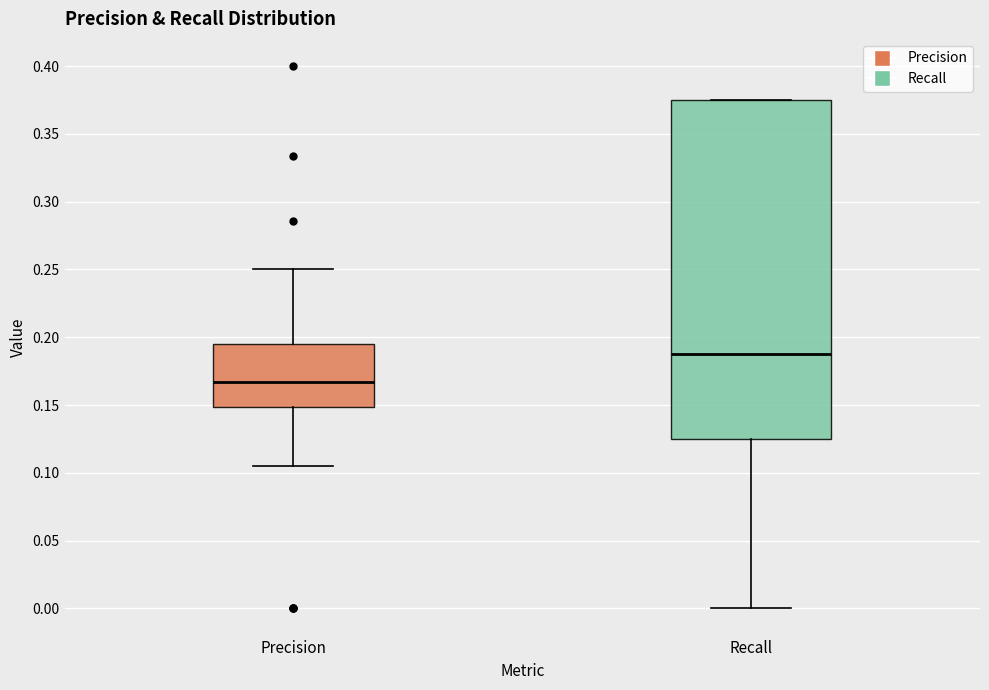

Reading left to right, transcribe this box plot: for each box, give where its median line is, the range the box spans, and where its two whiskers end, as read against the y-axis. The values are not printed on the chart, so give them approximately, as read against the axis.

Precision: median 0.165, box 0.150 to 0.195, whiskers 0.105 to 0.250
Recall: median 0.190, box 0.125 to 0.375, whiskers 0.000 to 0.375